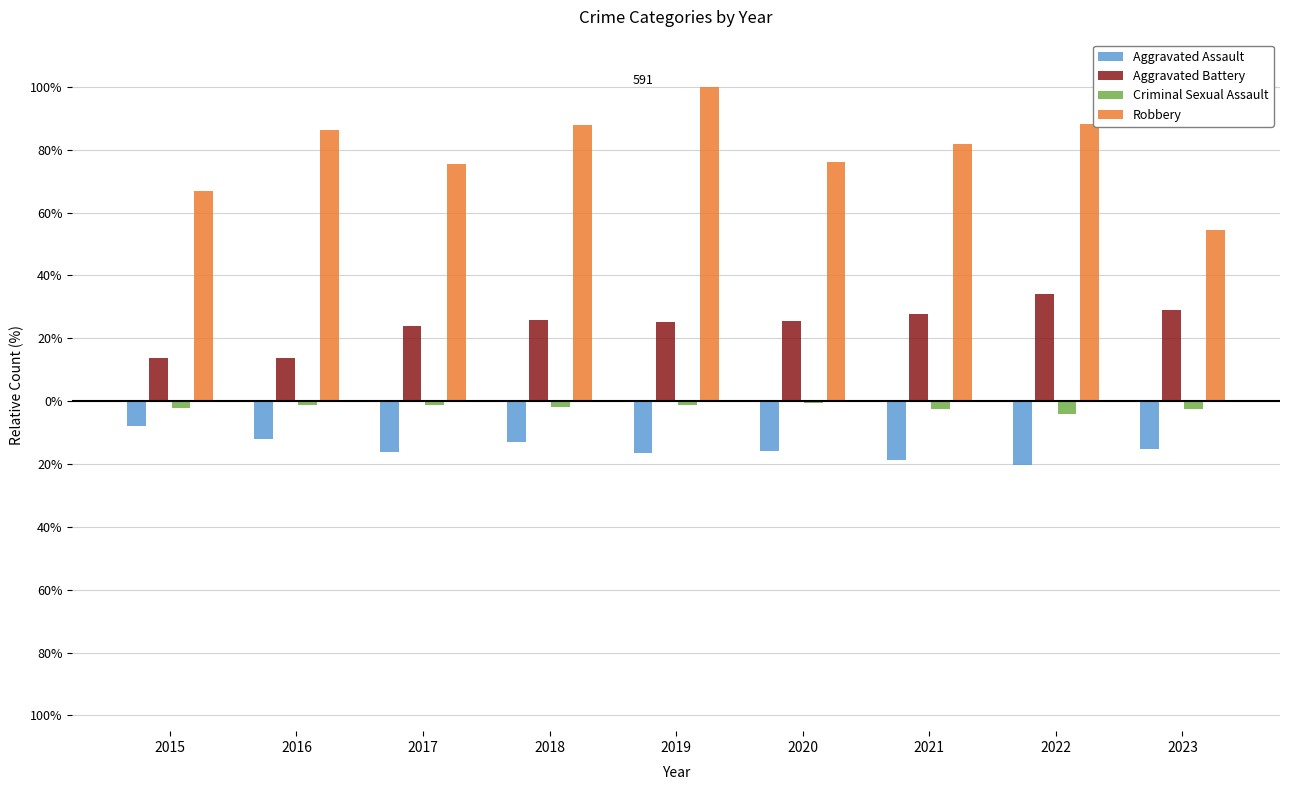

What are all the series names shown in the legend?

Aggravated Assault, Aggravated Battery, Criminal Sexual Assault, Robbery